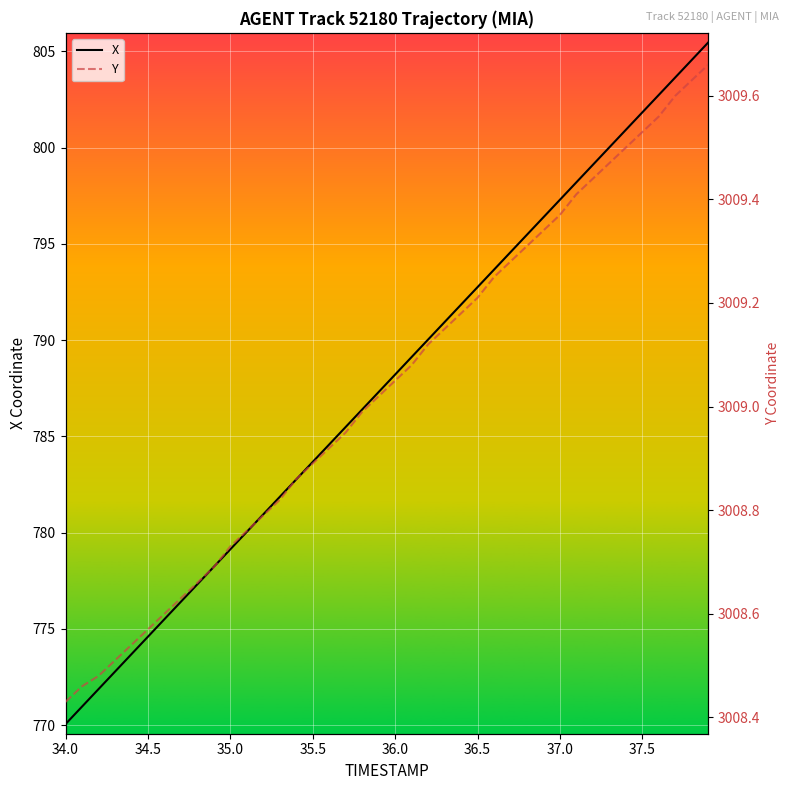

True or false: Y and X intersect in this chart.

False